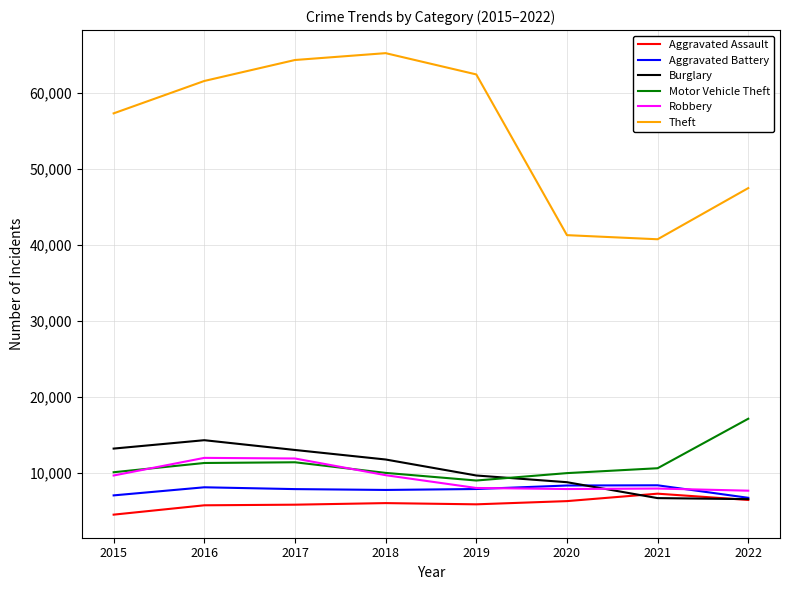

What is the approximate value of Robbery at 2021, to the nearest 100?

7900